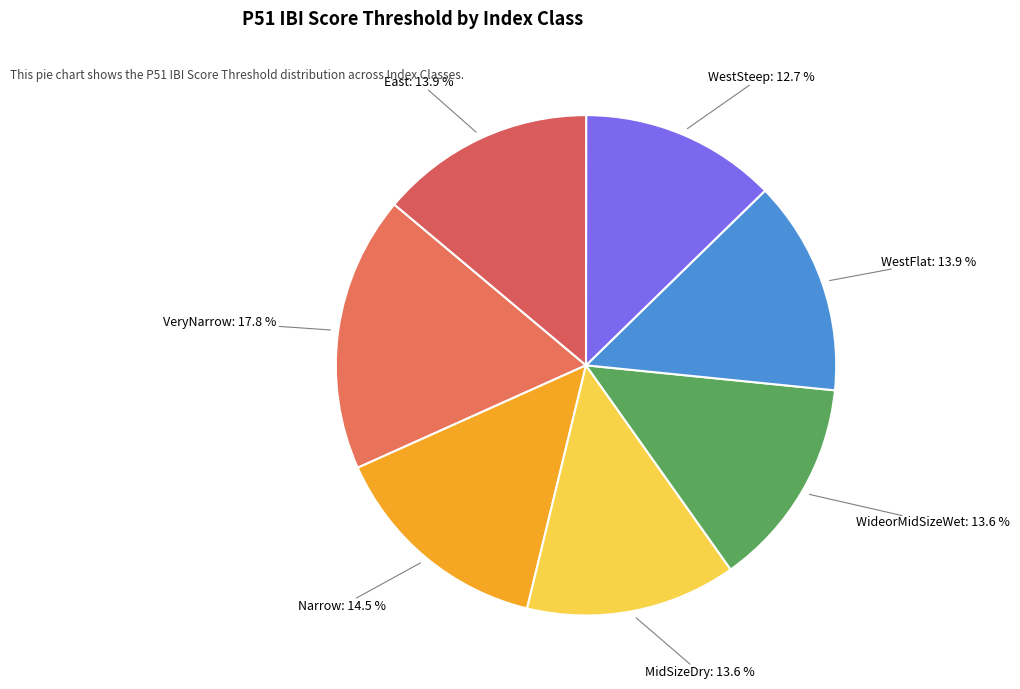

To the nearest percent, what is the average slice percentage?

14%